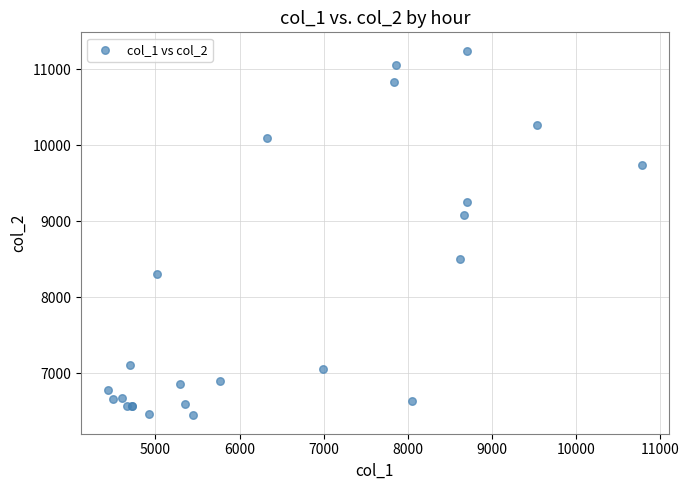

What Y value in the scatter plot is closest to 8845?

9080.7